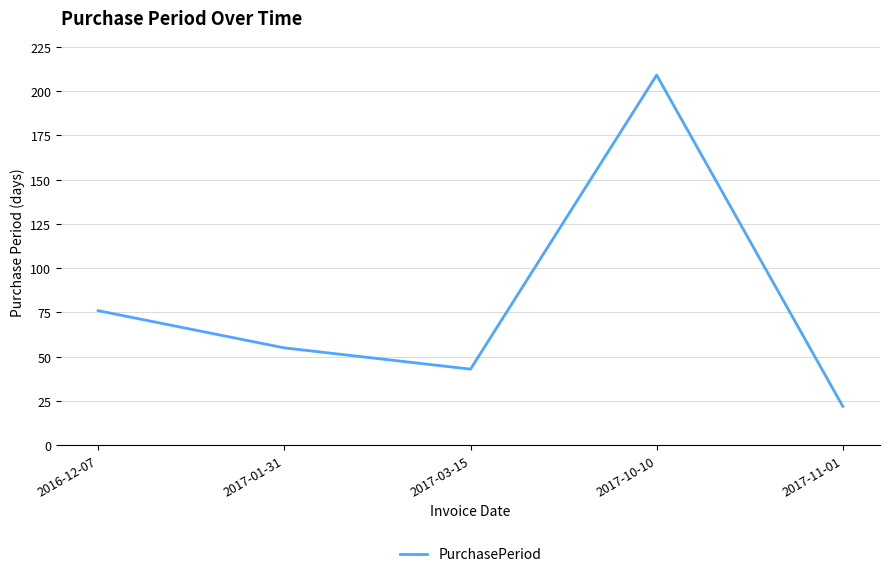

Does the chart have visible grid lines?

Yes